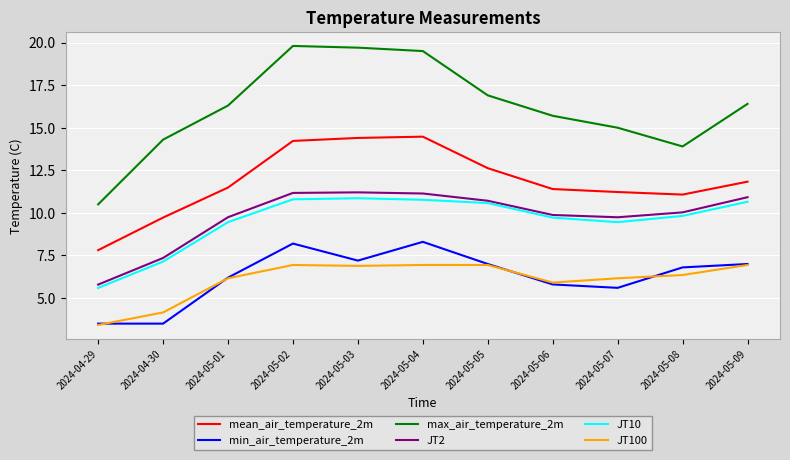

What is the sum of the JT100 values at 2024-05-01 and 2024-05-05?

13.1